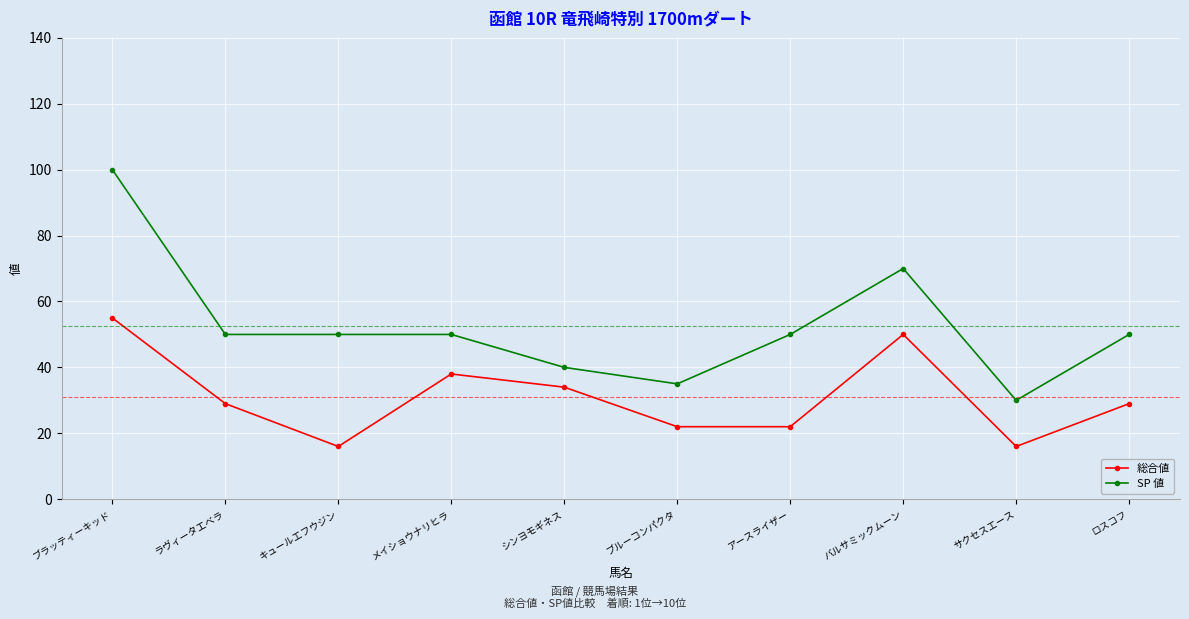

True or false: 総合値 and SP 値 cross at least once.

False